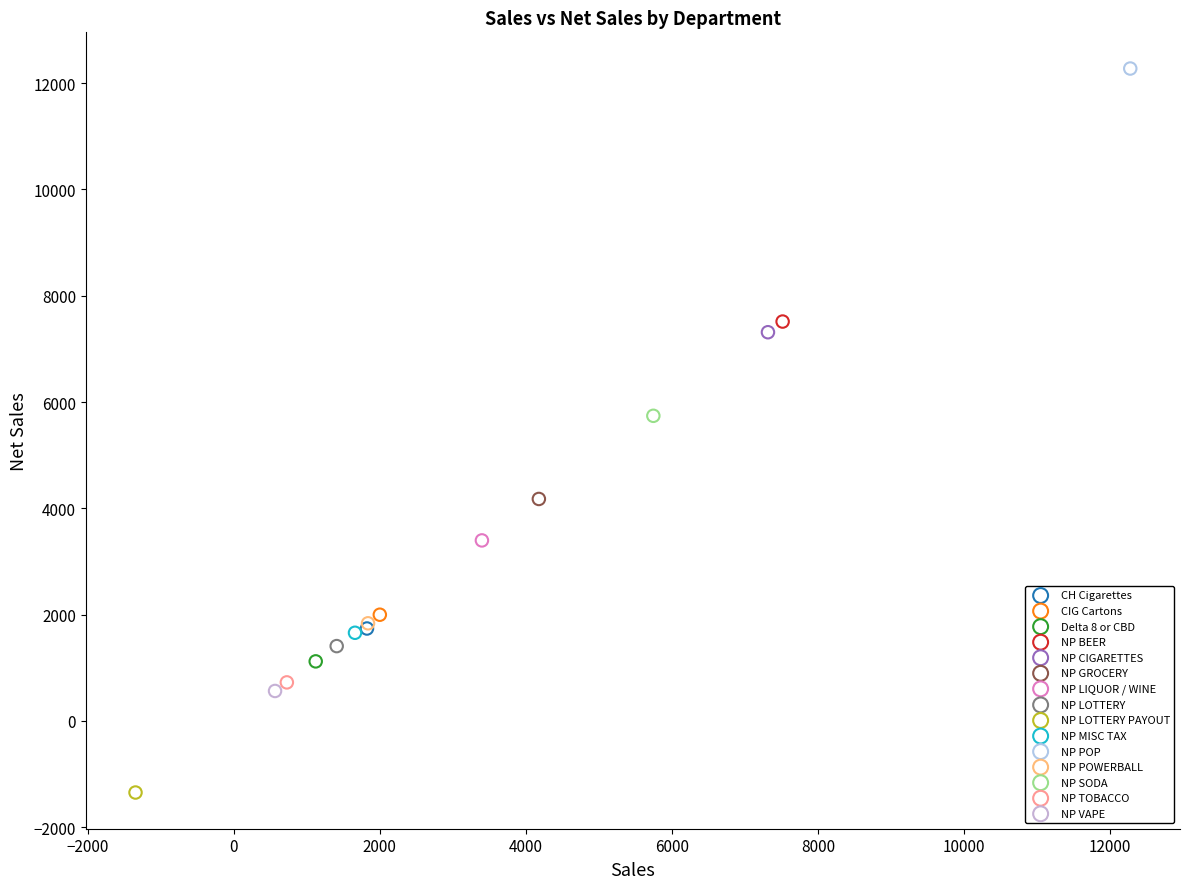

Which series contains the lowest Y value?

NP LOTTERY PAYOUT